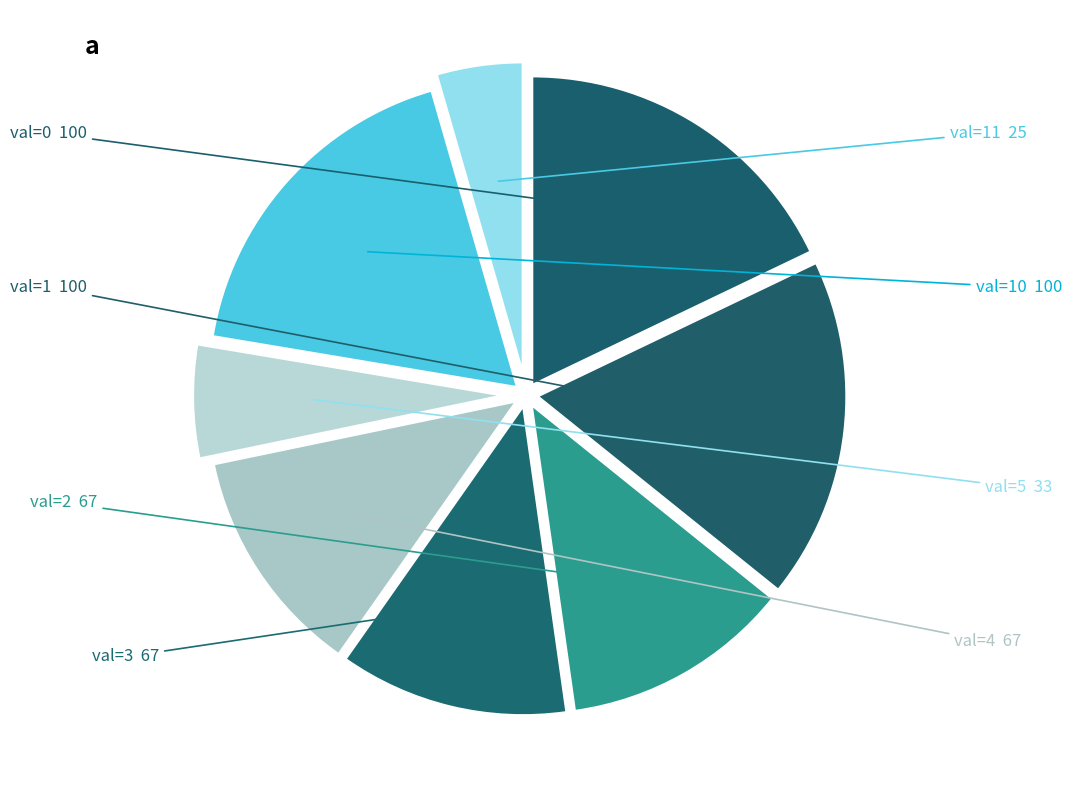

Which category has the smallest portion of the pie?

11